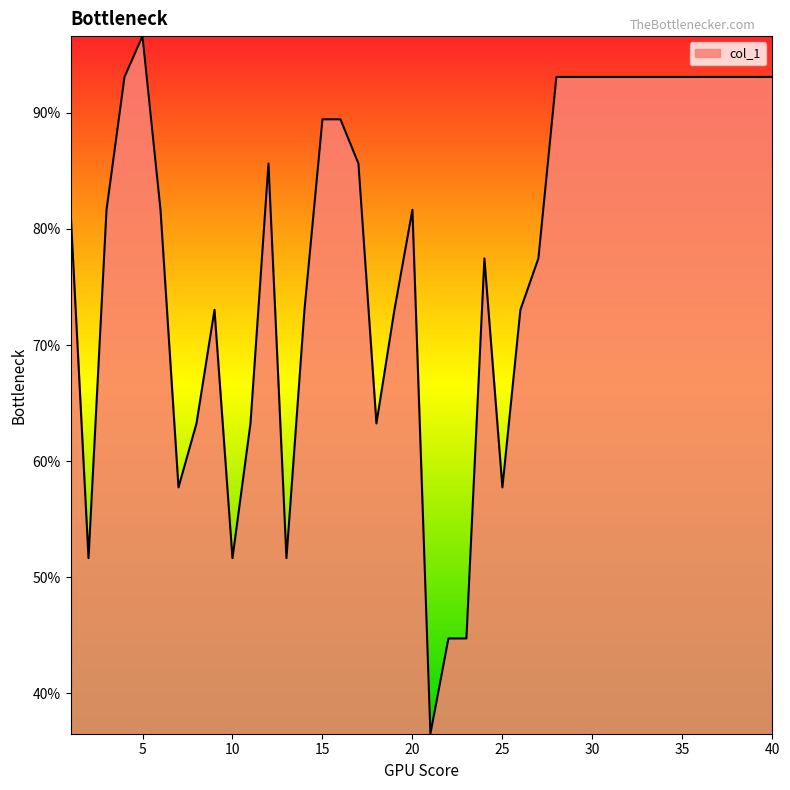

What is the minimum value shown in the chart?

36.5